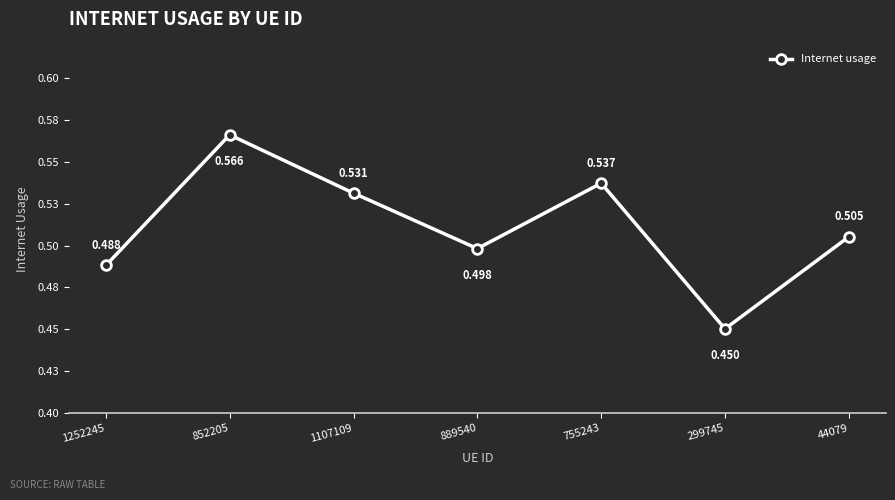

True or false: the data shows 0.8 at 889540.

False